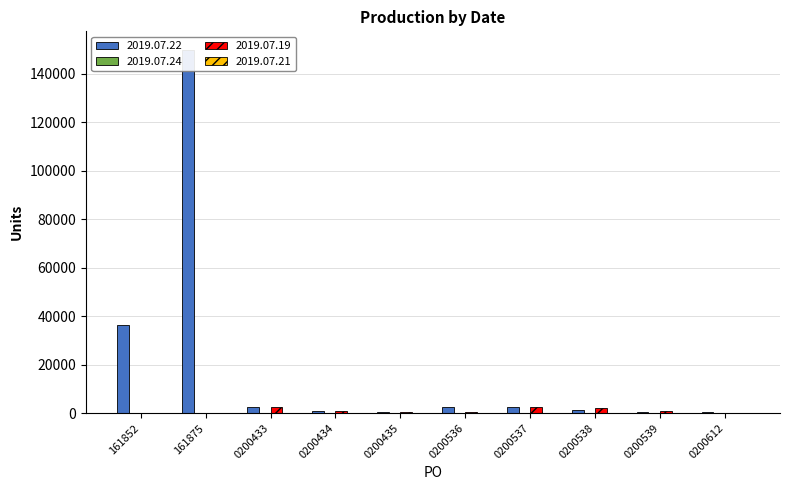

What is the total value across all series at 0200536?

3040